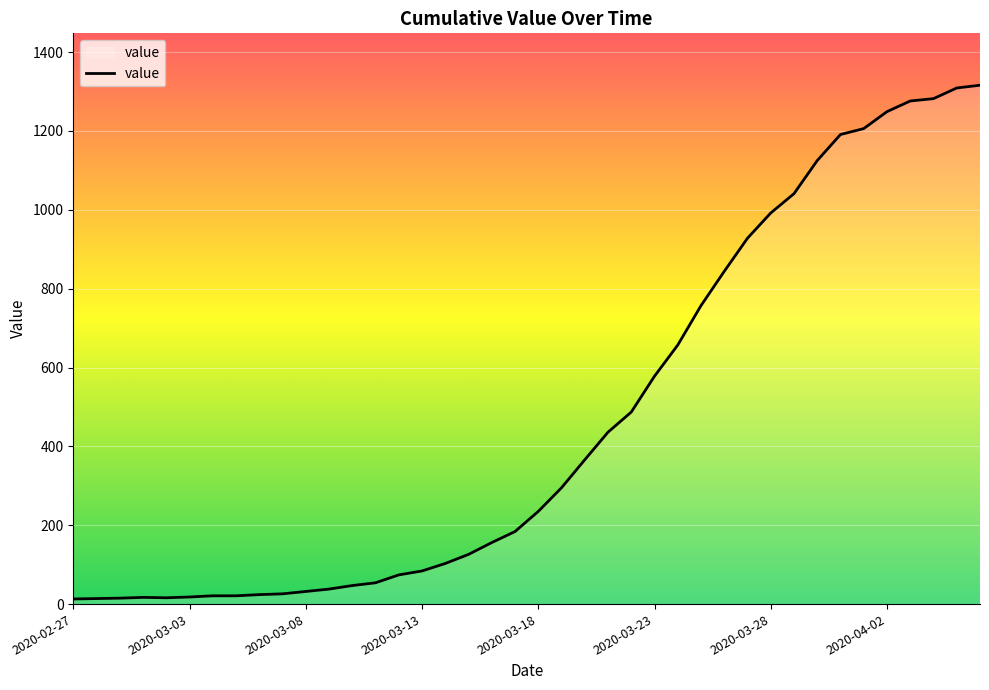

What is the difference between the maximum and minimum values?

1303